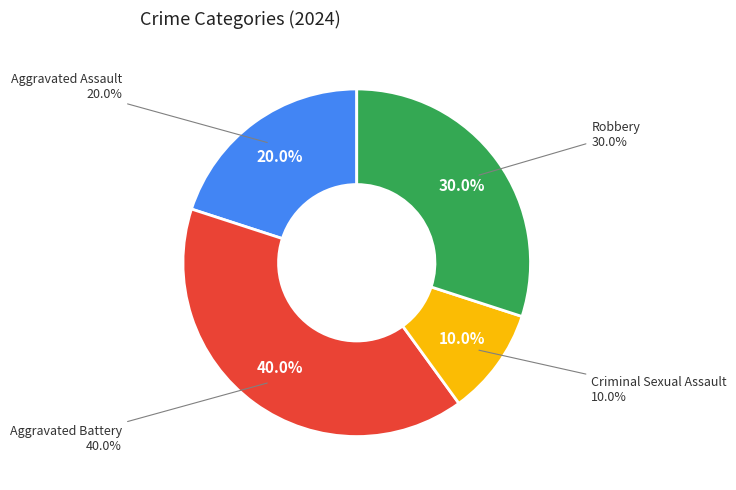

How many segments does this pie chart have?

4